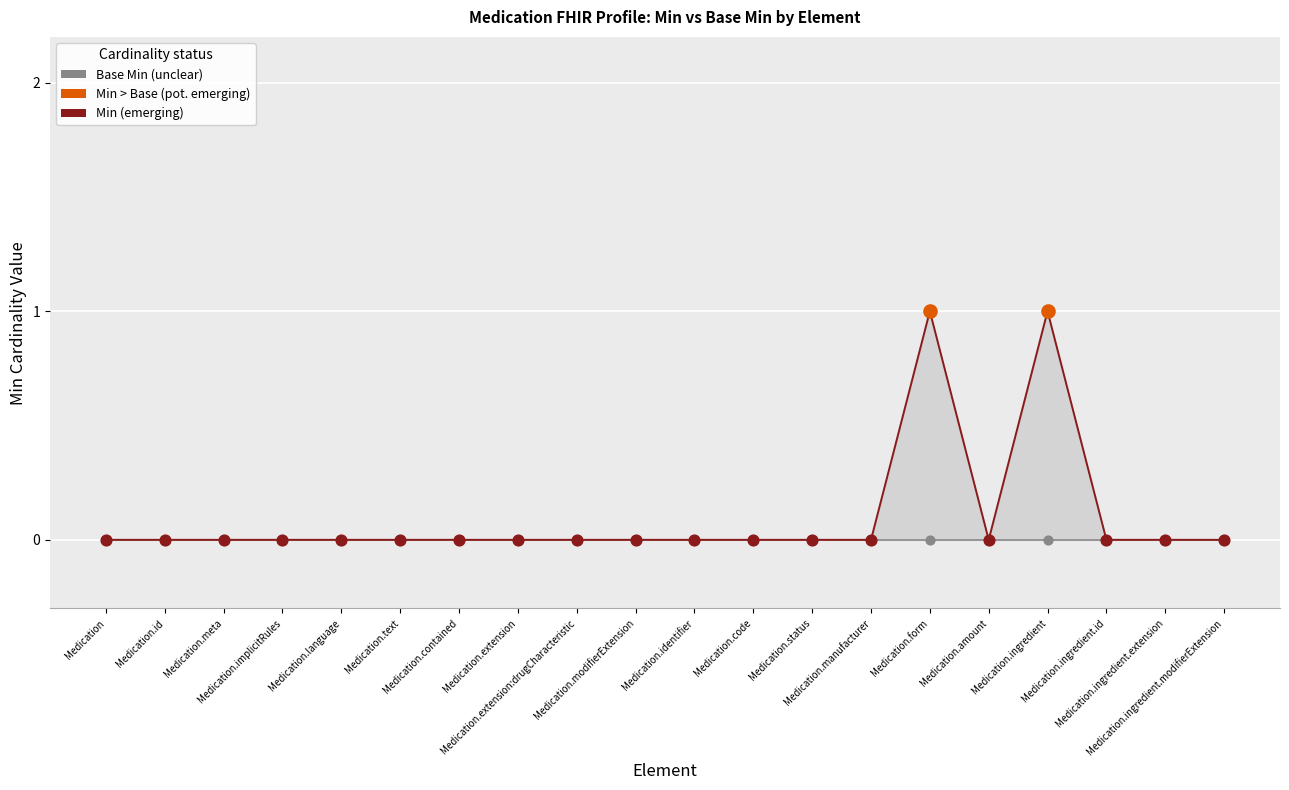

Which series contains the highest Y value?

Min